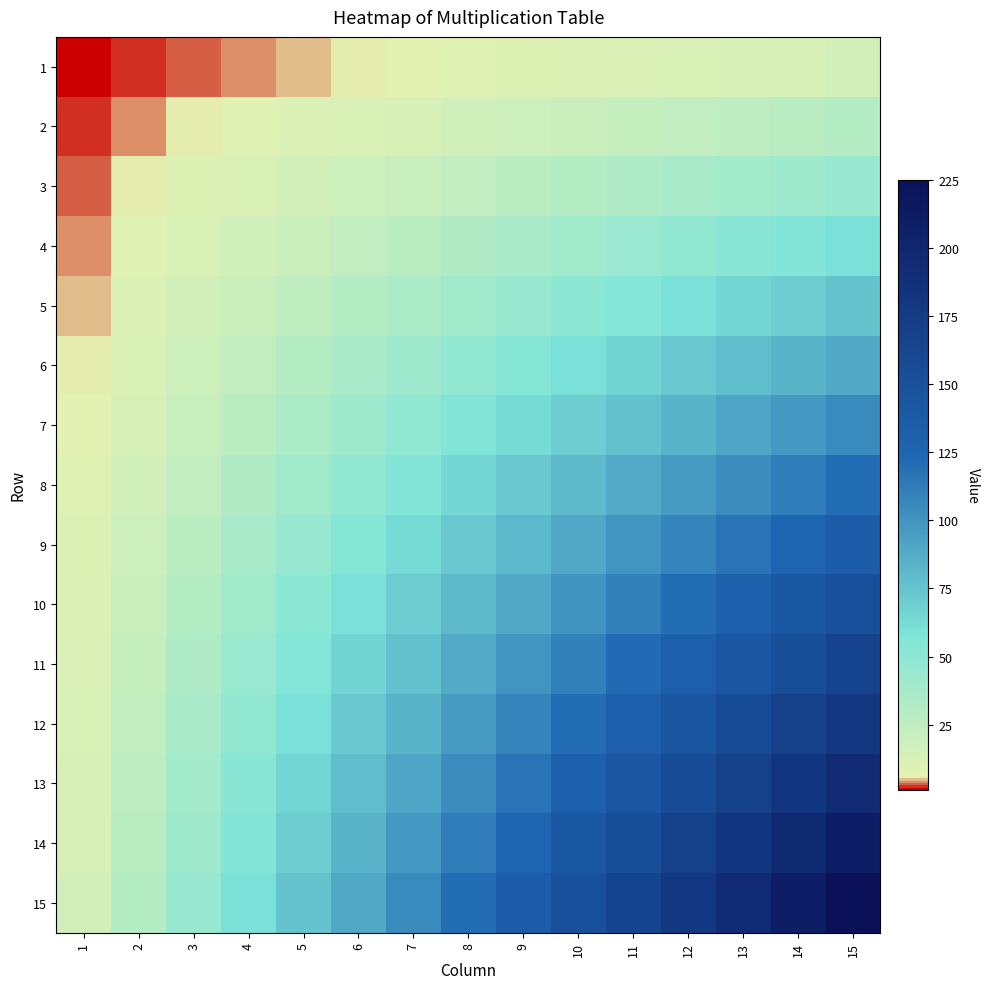

List the series in order of their peak value, lowest first.

1, 2, 3, 4, 5, 6, 7, 8, 9, 10, 11, 12, 13, 14, 15